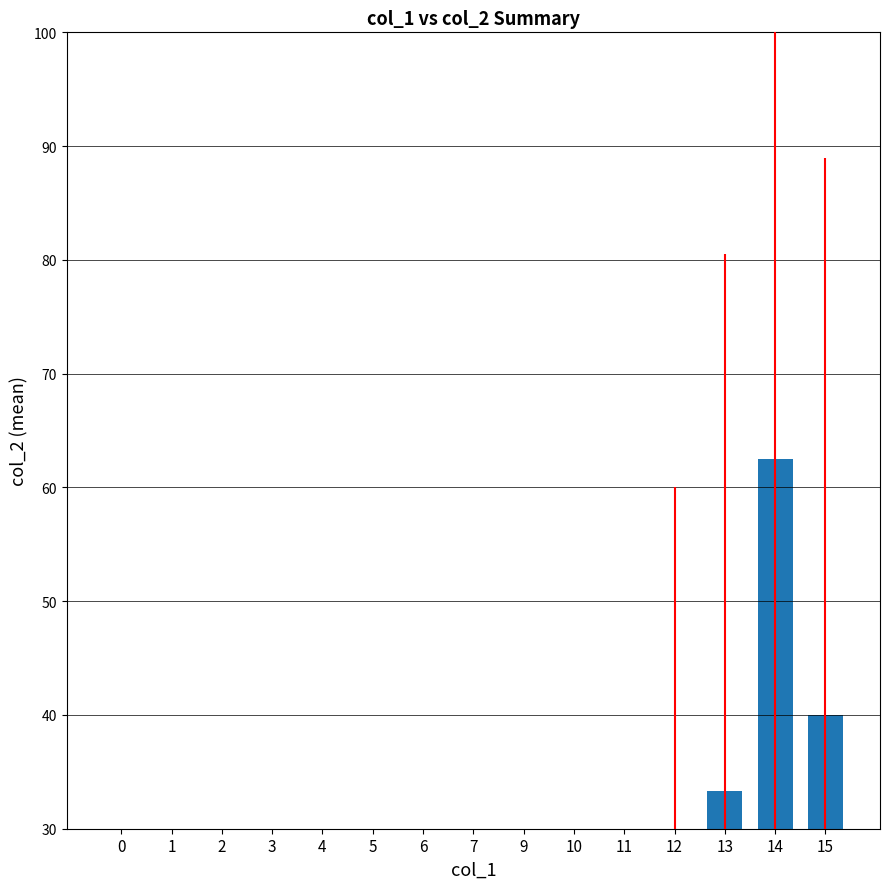

Is it true that the value at 15 is 40.0?

True